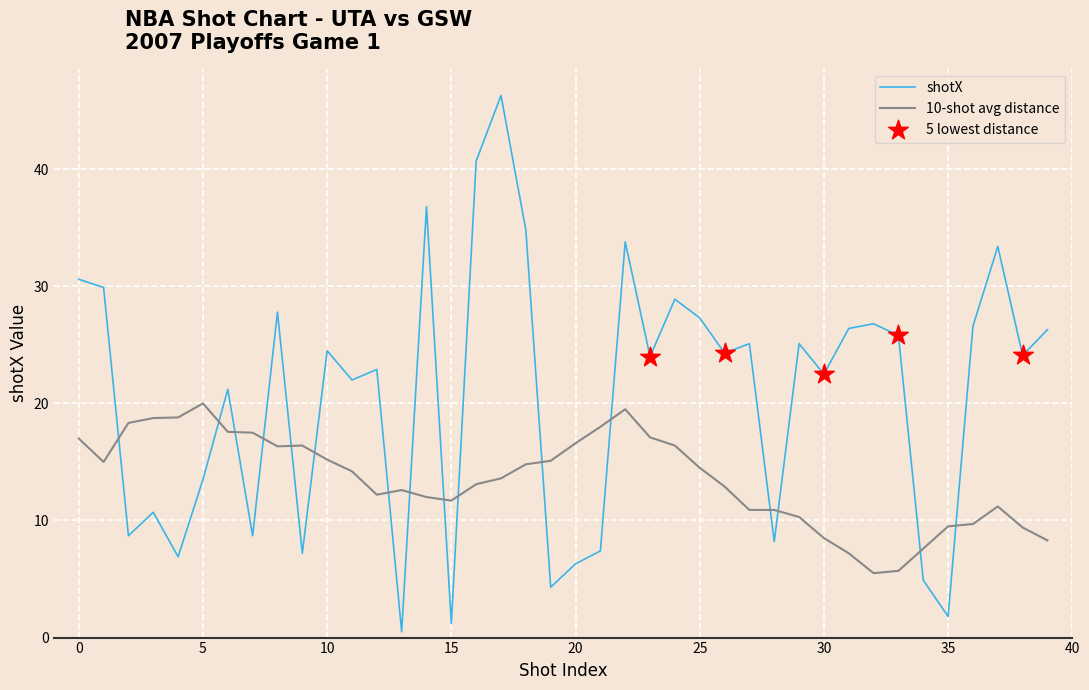

Which series has the widest spread of values?

shotX